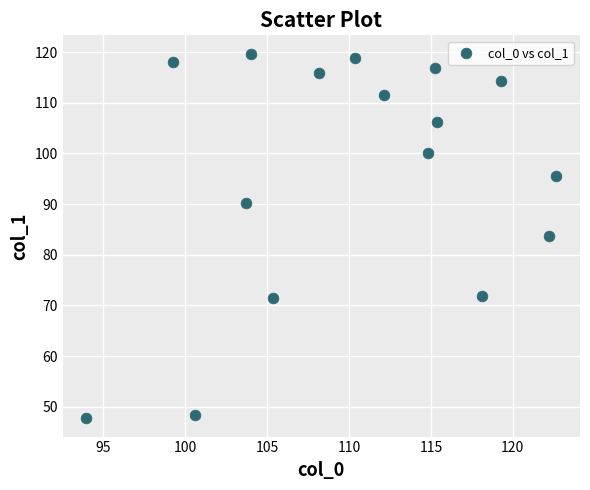

What is the range of X values (max minus min)?

28.7